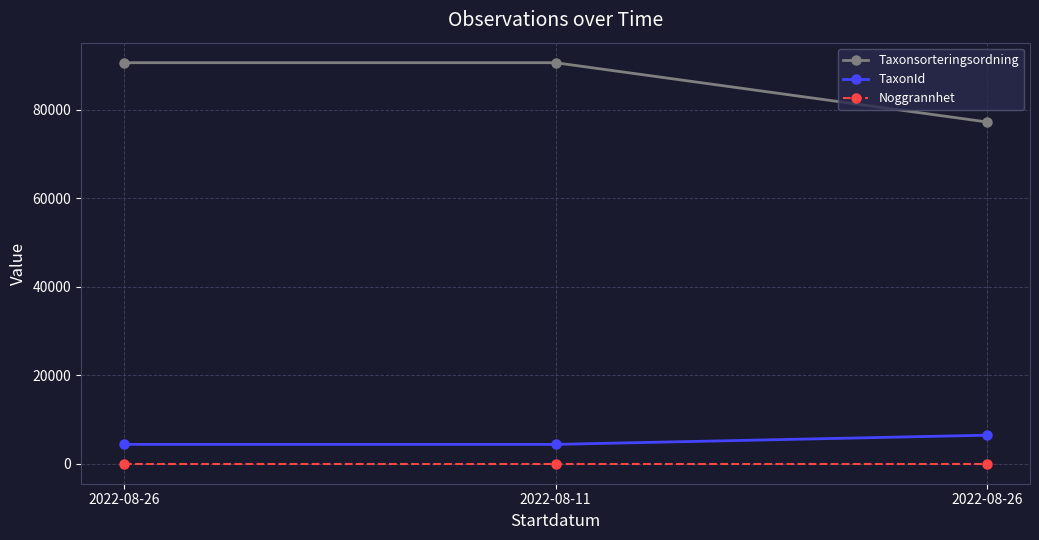

At which category is the sum across all series the highest?

2022-08-26